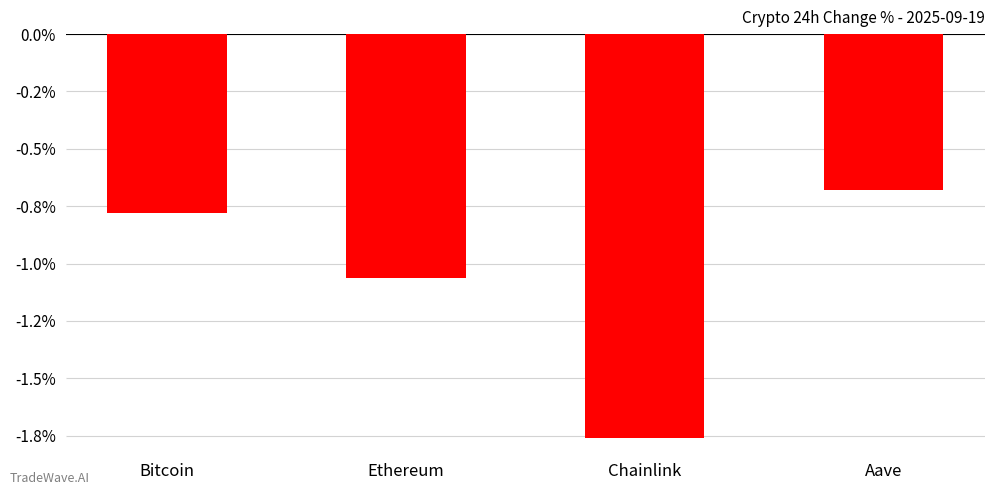

True or false: the data shows -0.0 at Chainlink.

False